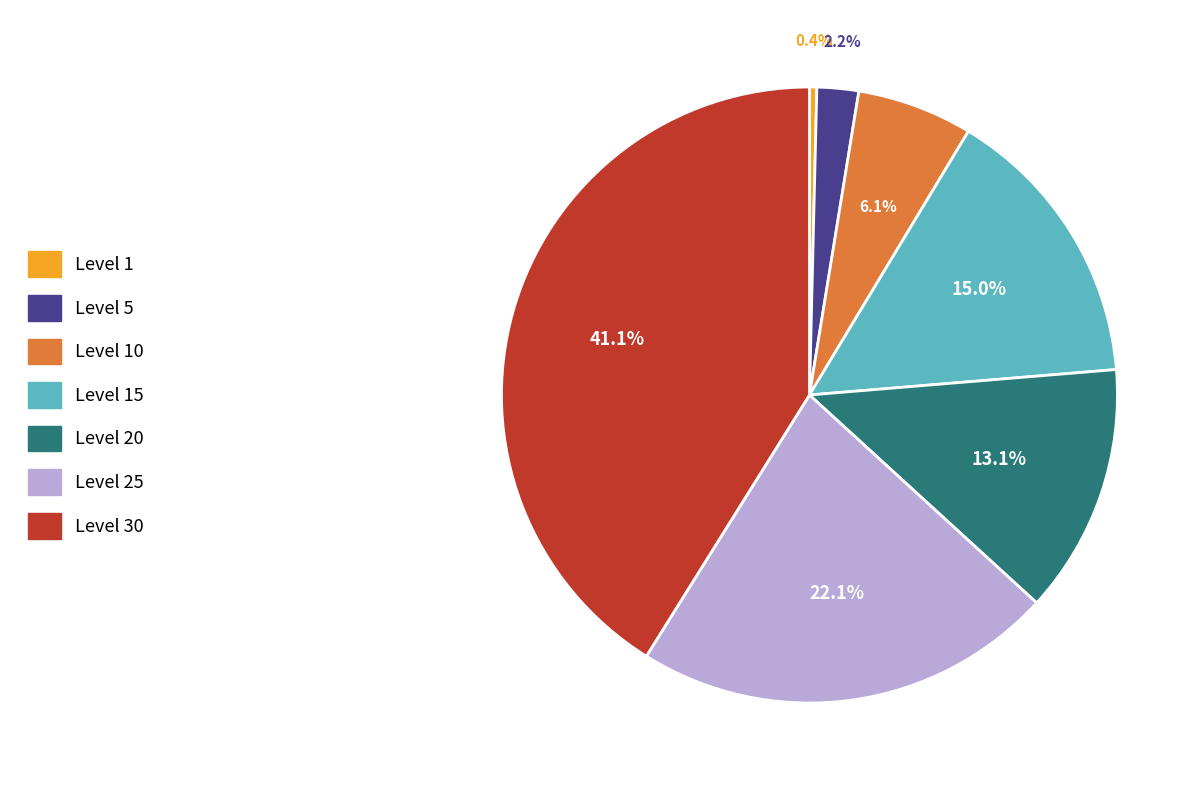

How many slices are in this pie chart?

7